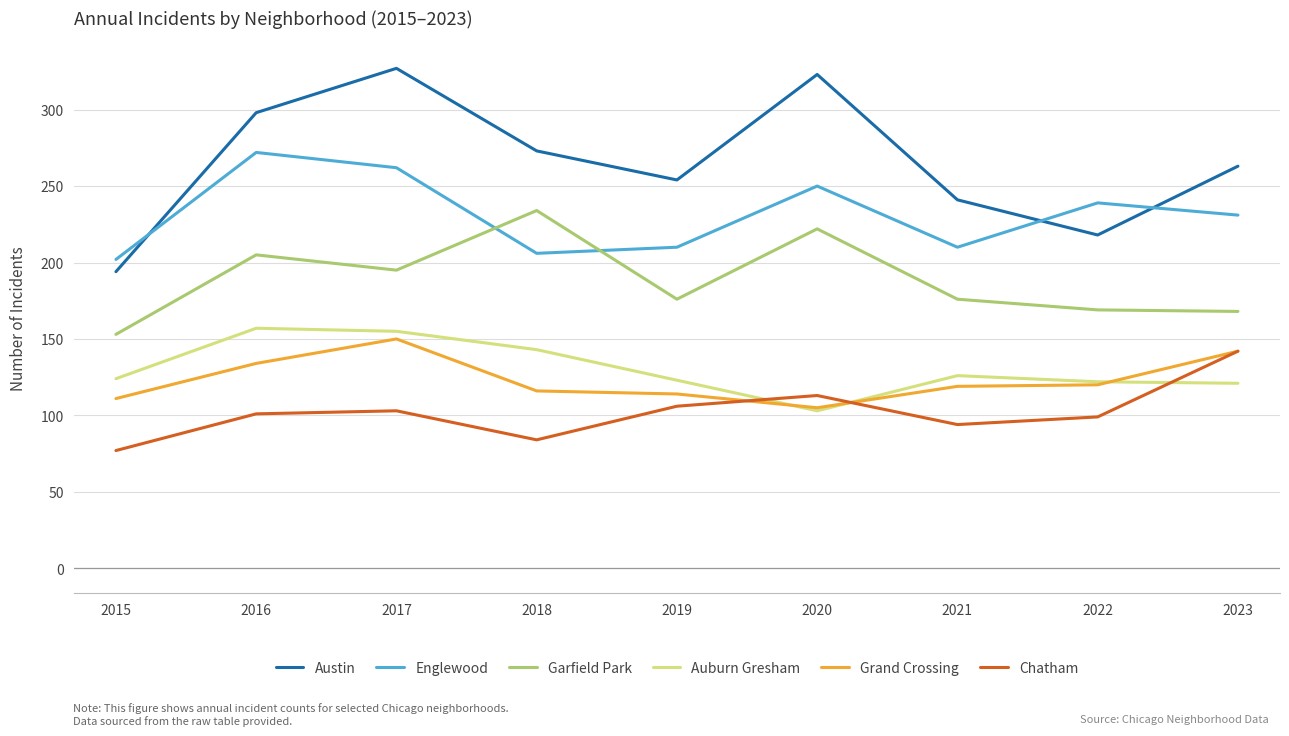

Rank the series at 2017 from lowest to highest value.

Chatham, Grand Crossing, Auburn Gresham, Garfield Park, Englewood, Austin